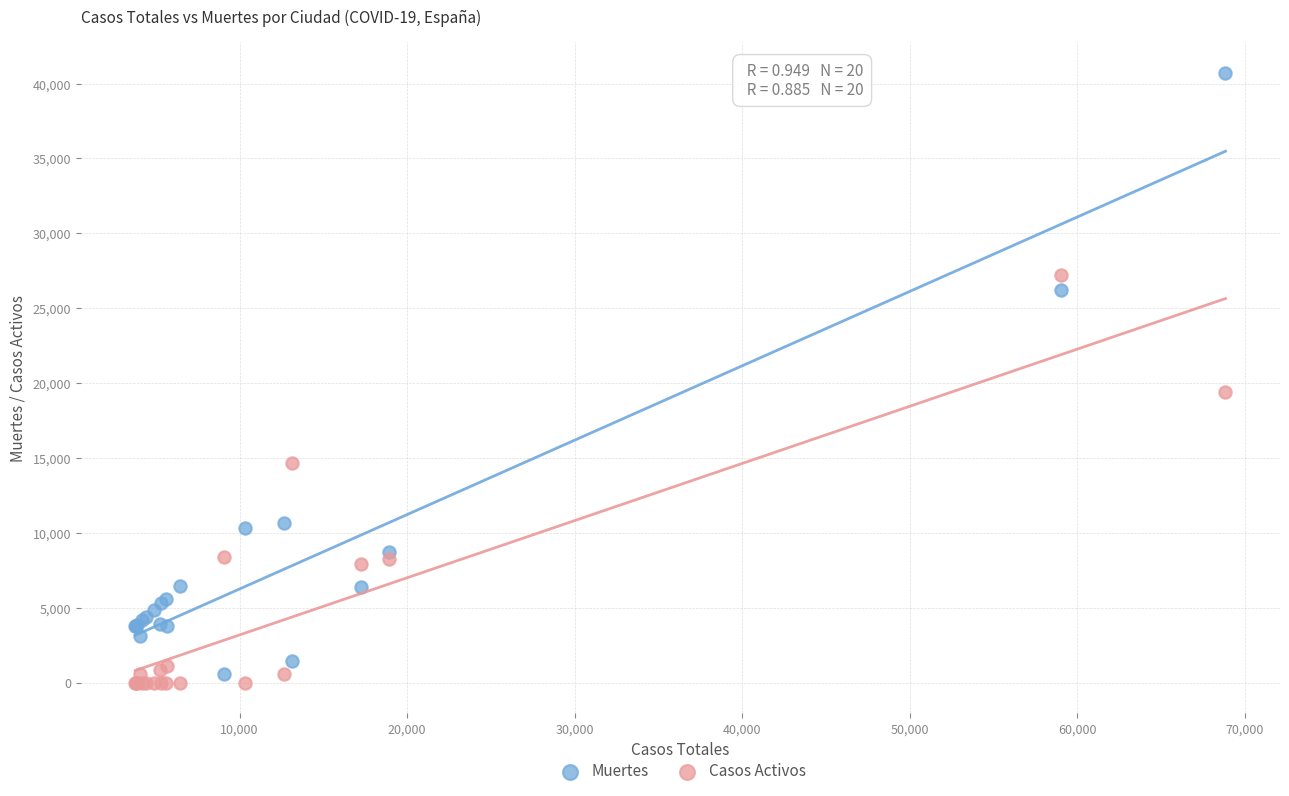

Which series reaches the maximum Y coordinate?

Muertes